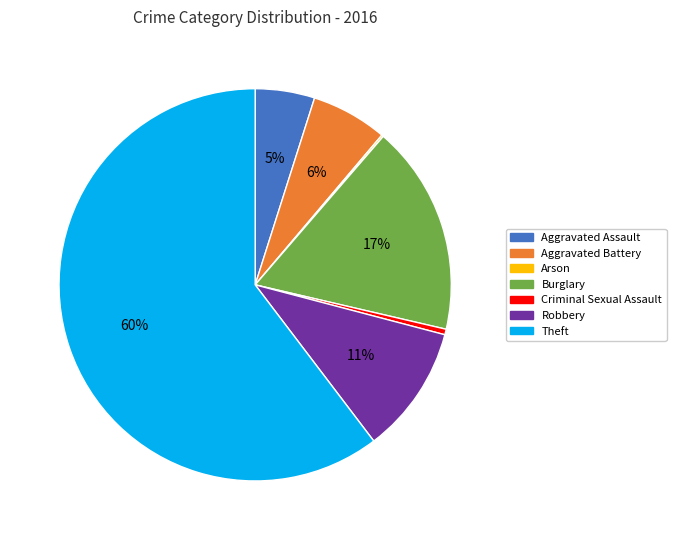

What is the largest slice in the pie chart?

Theft